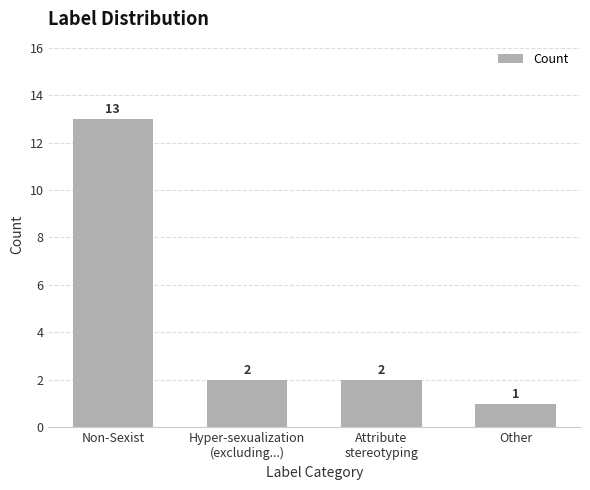

What is the greatest value displayed?

13